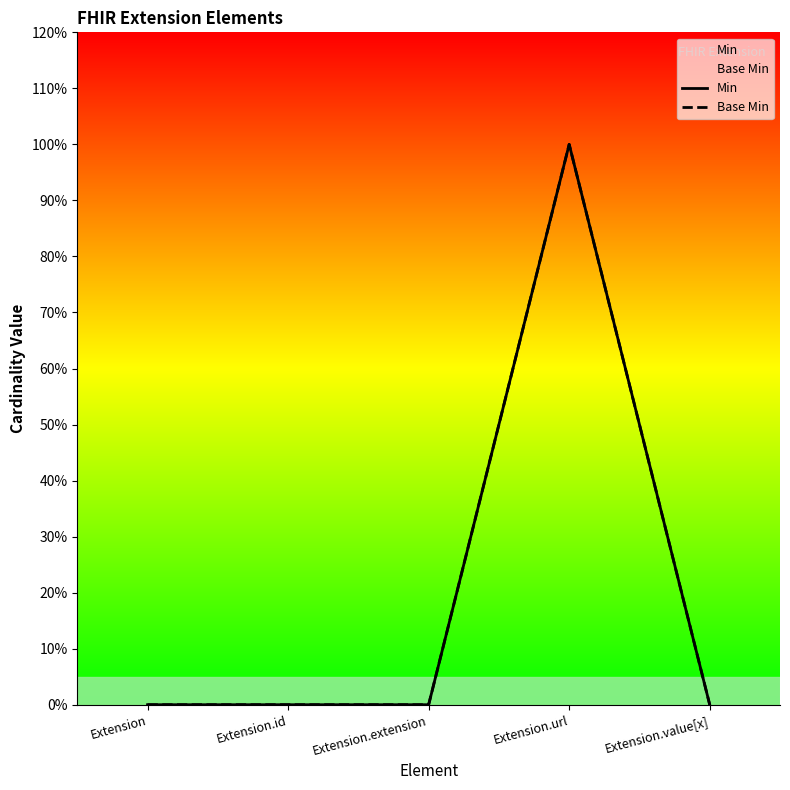

What position from the left is Extension.id?

2